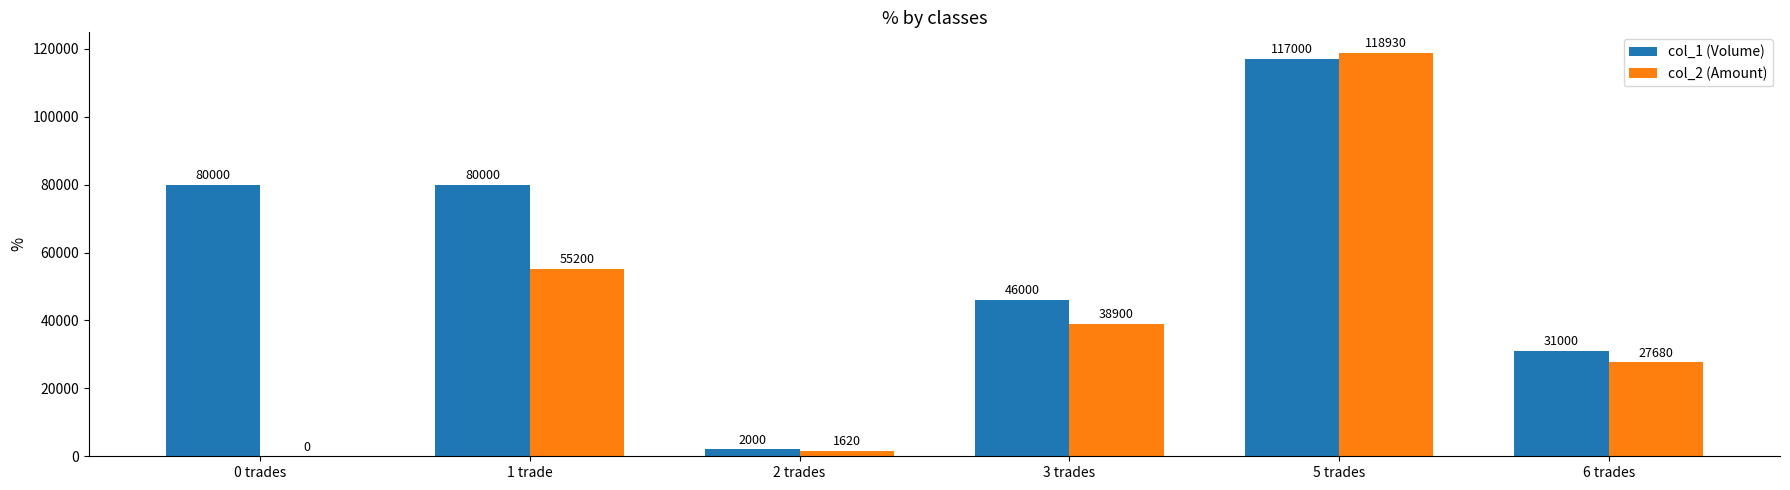

At which category is the sum across all series the highest?

5 trades